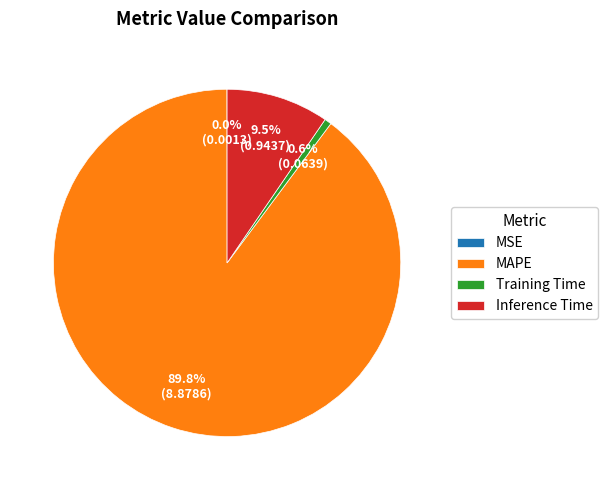

What portion of the pie excludes Inference Time?

90.5%